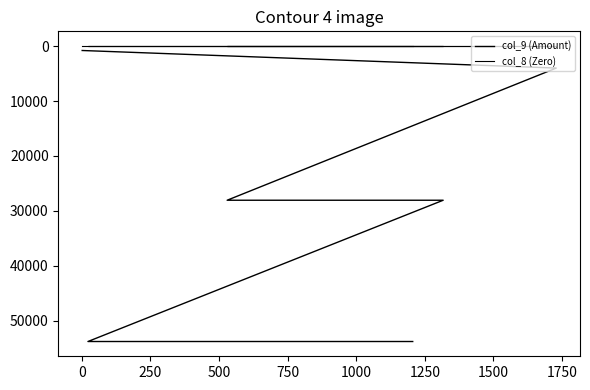

Reading left to right, extract all data points from this chart.

col_9 (Amount): 800	4000	28071	28071	53800	53800	53800	53800	53800	53800	53800	53800	53800
col_8 (Zero): 0	0	0	0	0	0	0	0	0	0	0	0	0